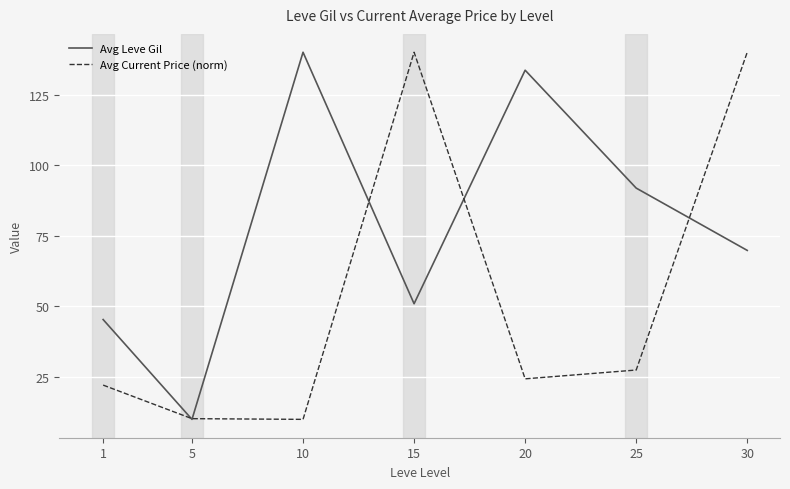

What is the spread (max minus min) of values at 30?

70.2